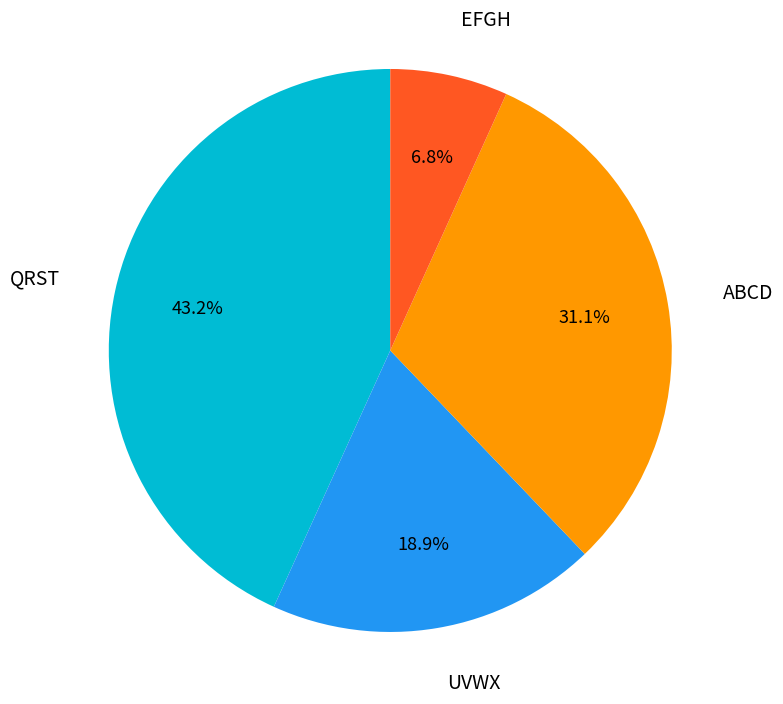

The ABCD slice represents 31% of the pie. True or false?

True